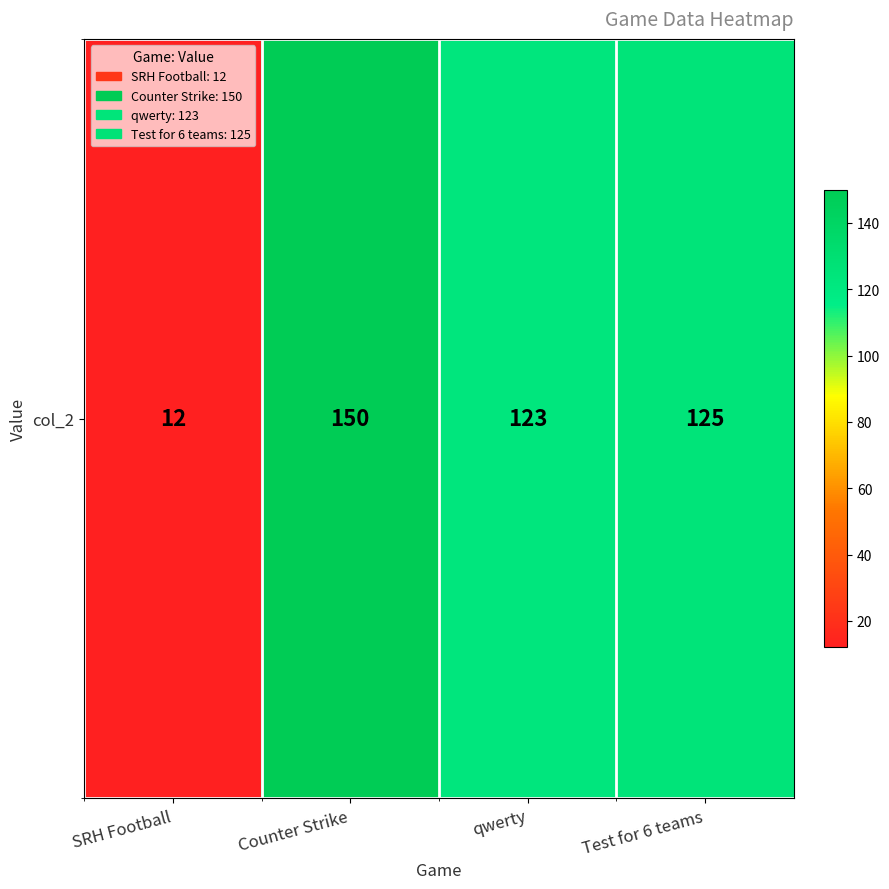

What is the maximum value shown in the chart?

150